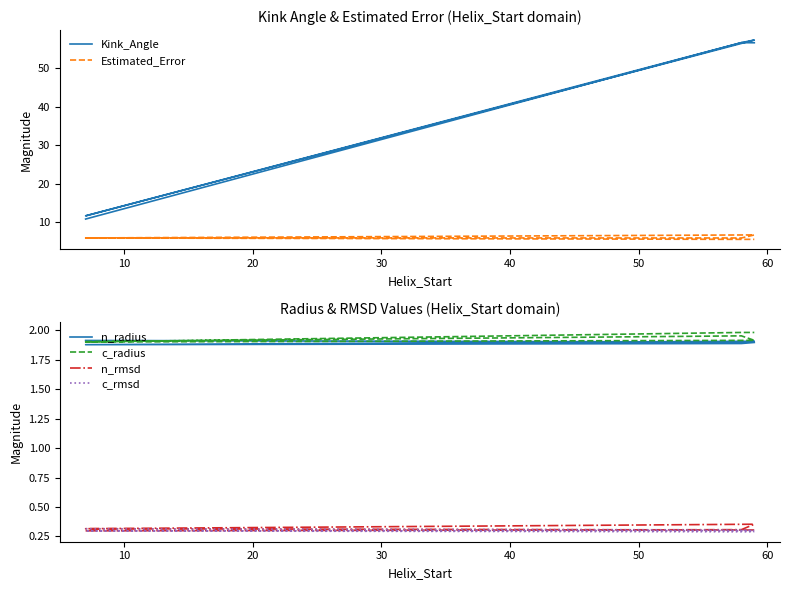

The value of Estimated_Error at 20 is 1.8. True or false?

False